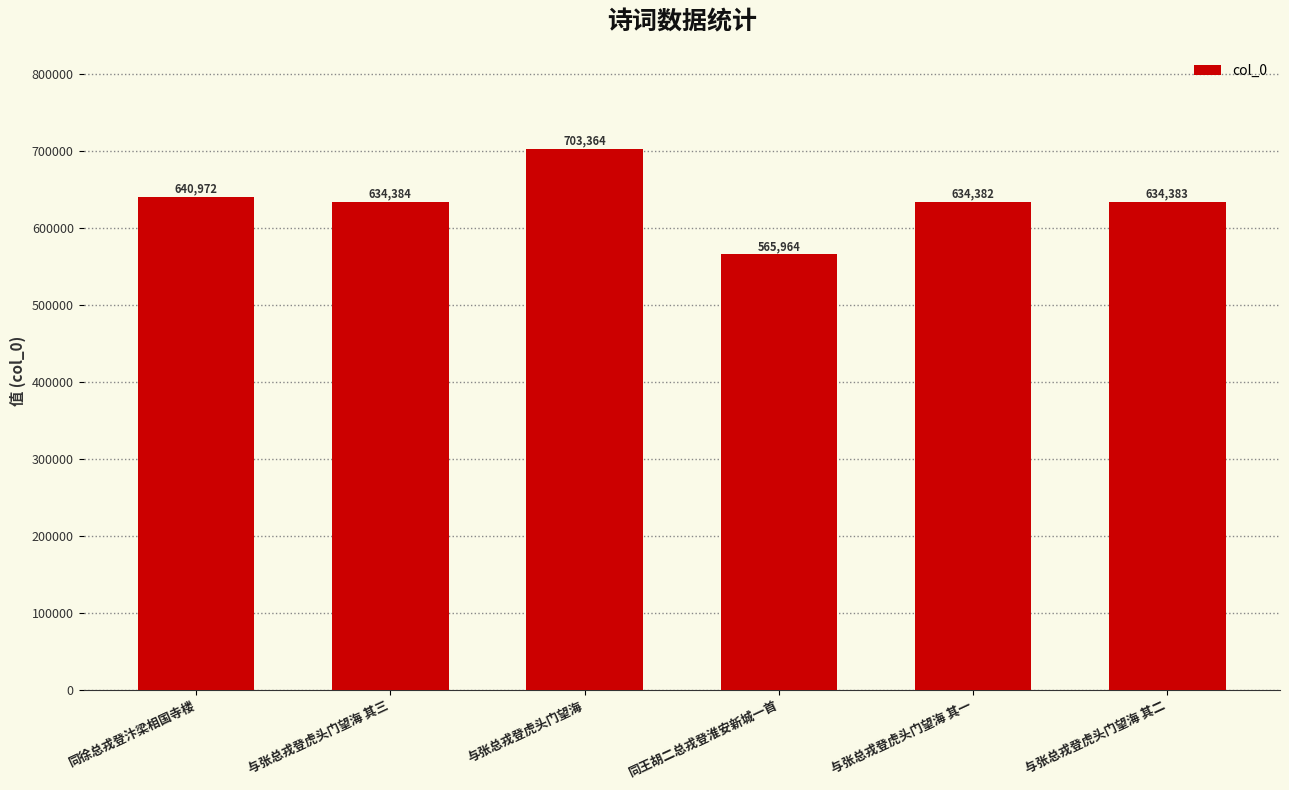

List the labels in order of value, largest first.

与张总戎登虎头门望海, 同徐总戎登汴梁相国寺楼, 与张总戎登虎头门望海 其三, 与张总戎登虎头门望海 其二, 与张总戎登虎头门望海 其一, 同王胡二总戎登淮安新城一首